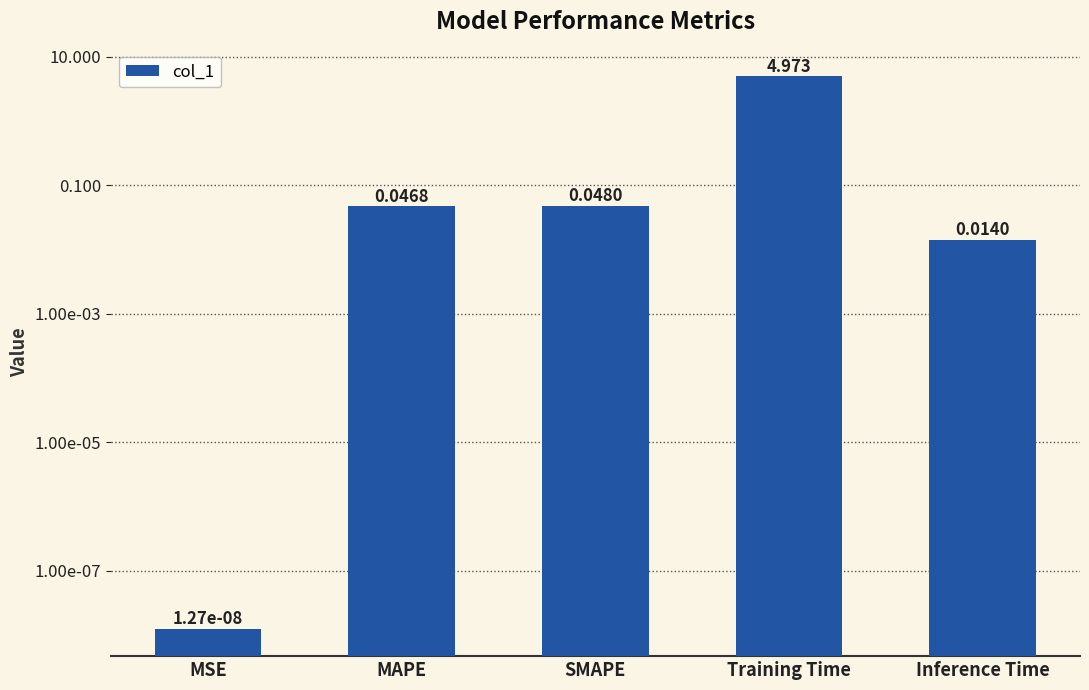

The value at MSE is 0.0. True or false?

True